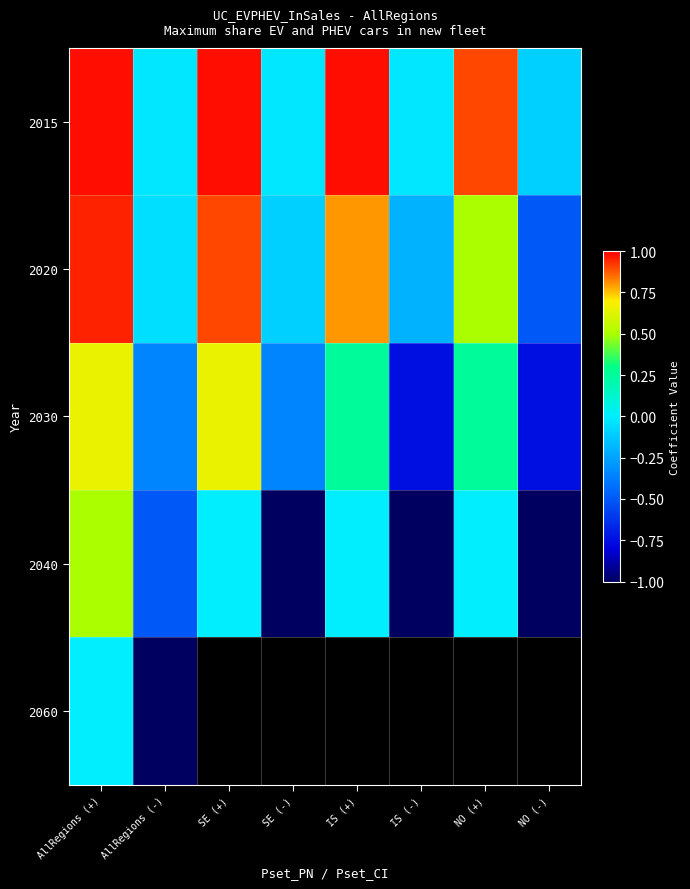

True or false: 2030 has a value of -0.2 at AllRegions (-).

False